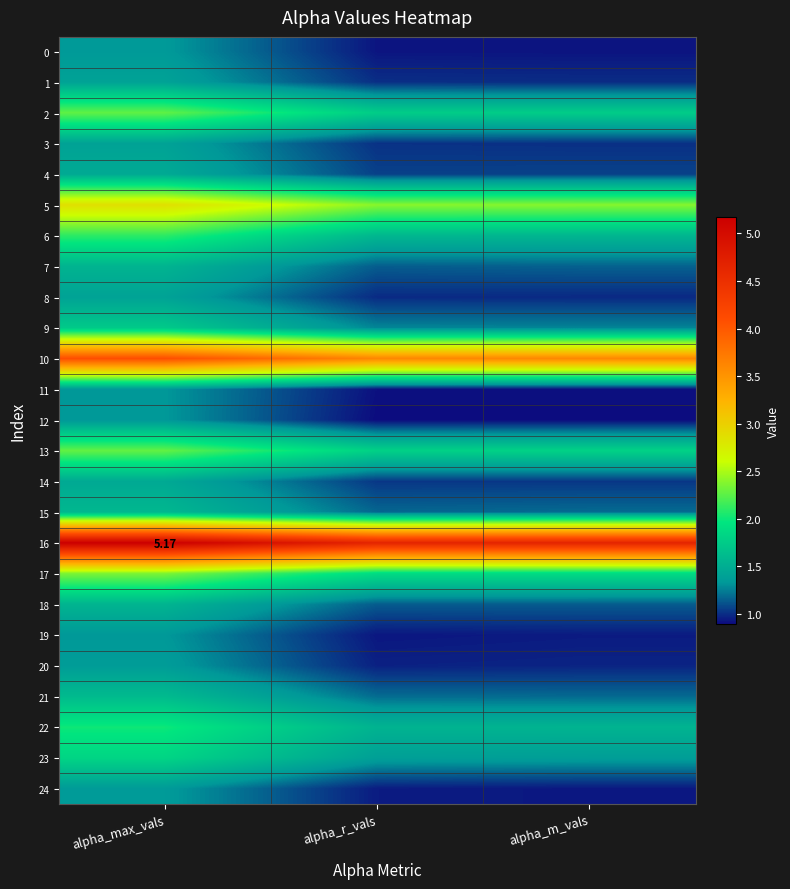

At which label is 17 closest to 2?

alpha_r_vals